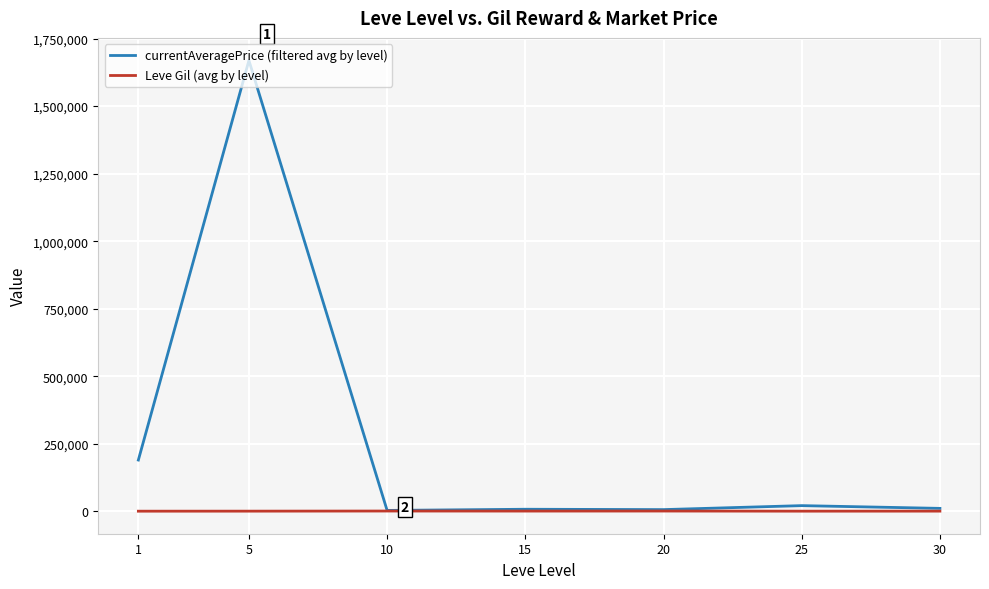

Which series has the largest range (max minus min)?

currentAveragePrice (filtered avg by level)